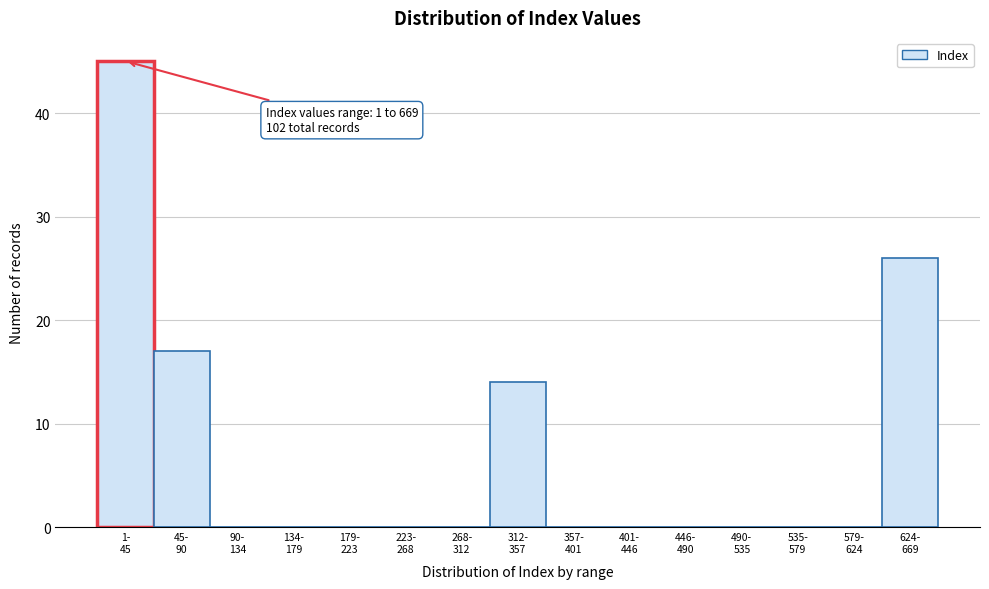

What is the greatest value displayed?

45